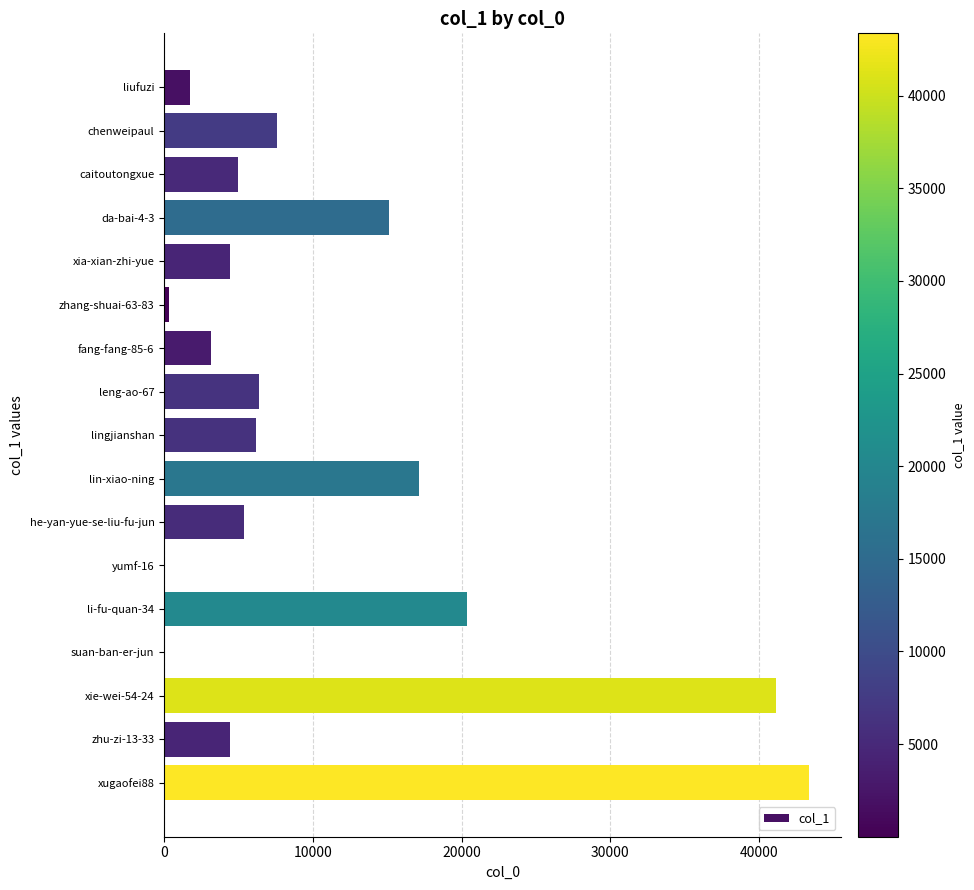

What is the sum of all values?

181735